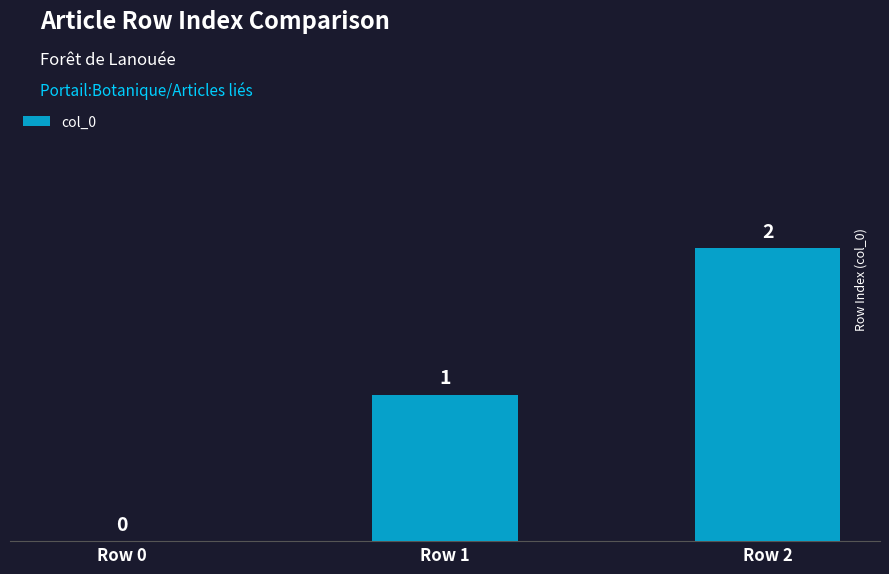

Which label corresponds to the largest value in the chart?

Row 2